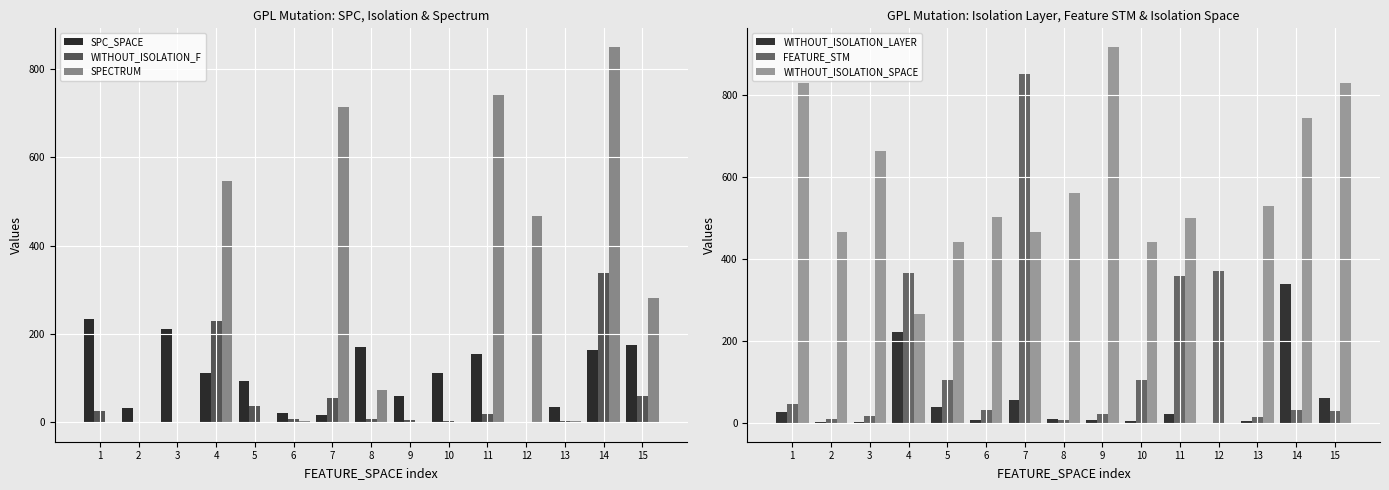

The WITHOUT_ISOLATION_SPACE series shows 0 at 12. True or false?

True